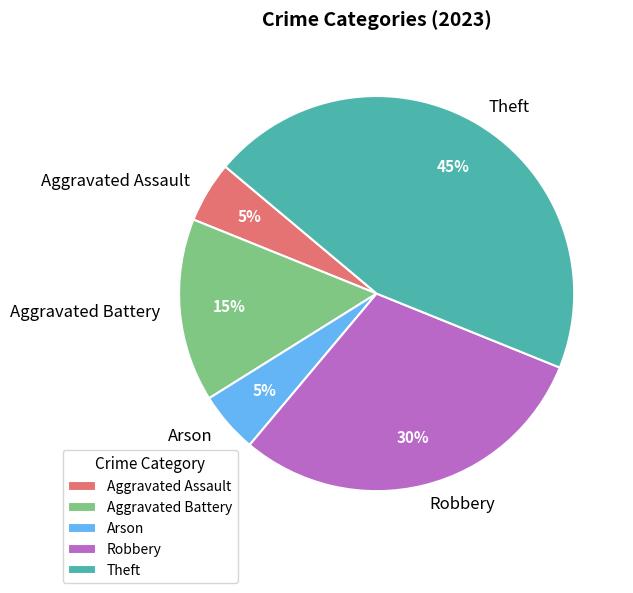

What is the largest slice in the pie chart?

Theft